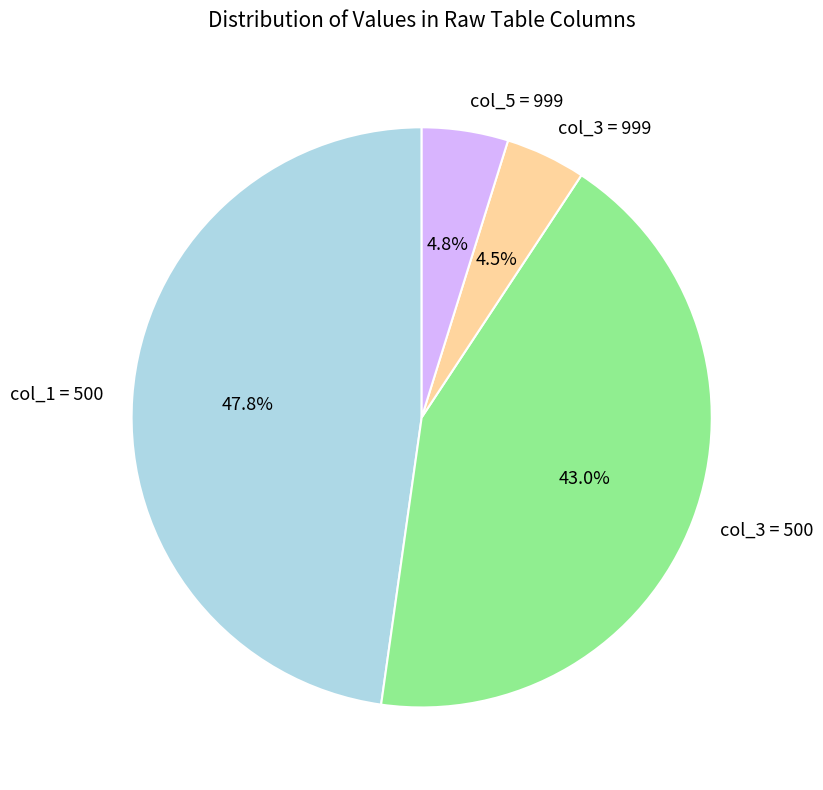

Which has a higher value, col_1 = 500 or col_3 = 999?

col_1 = 500